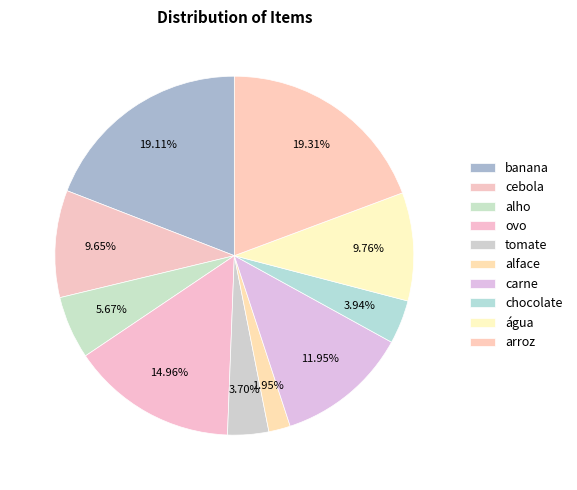

Do ovo and água together represent more than half of the pie?

No